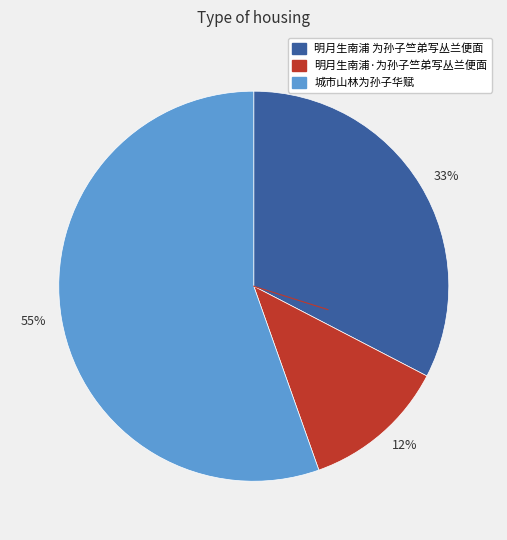

Is it true that 12% is 12% of the pie?

True